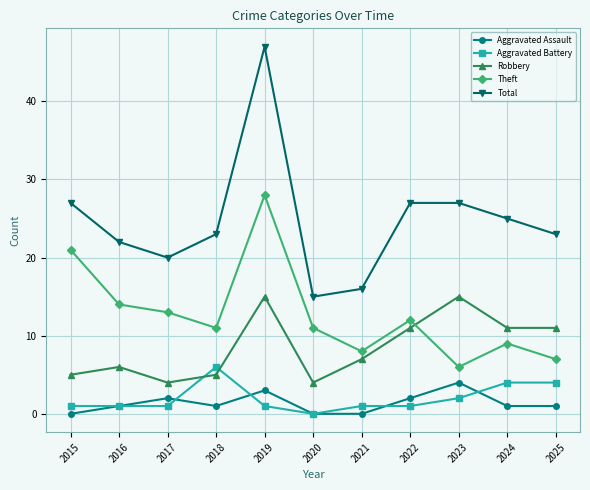

Does the chart display data point markers on the line(s)?

Yes